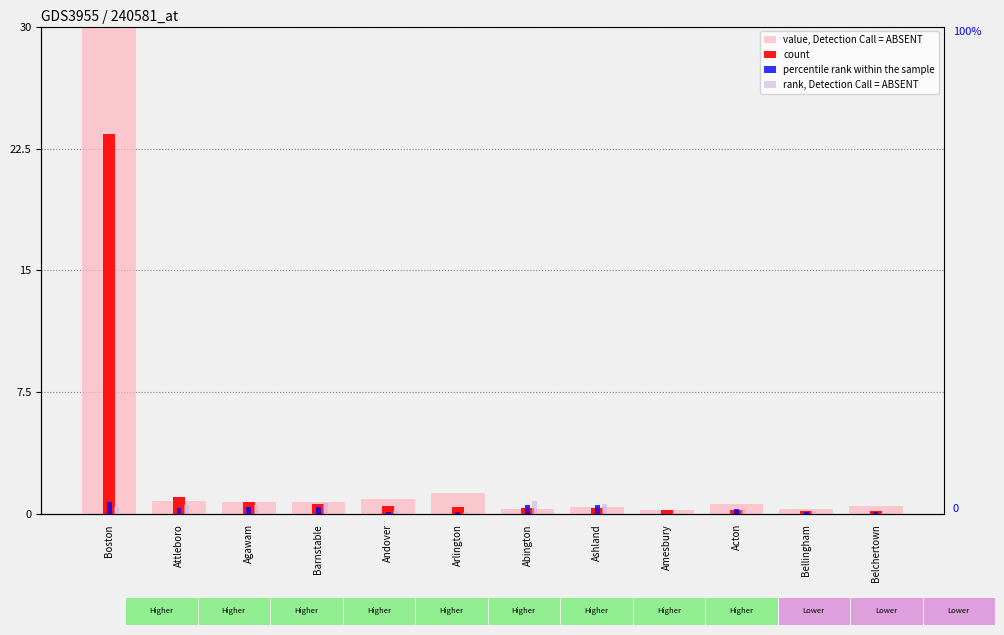

Which series has the largest range (max minus min)?

value, Detection Call = ABSENT